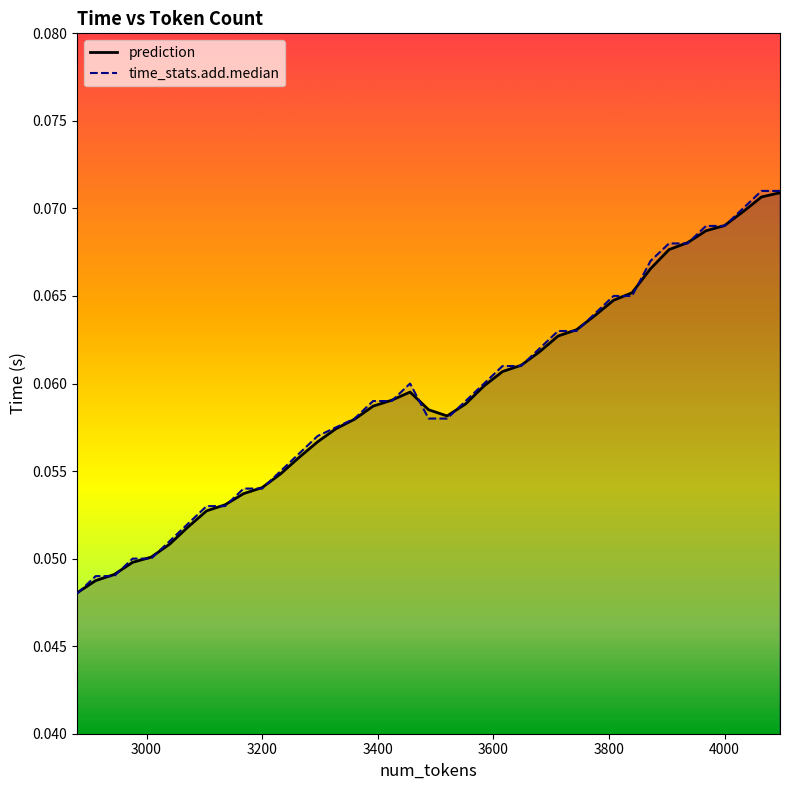

At which label does time_stats.add.median reach its minimum?

2880